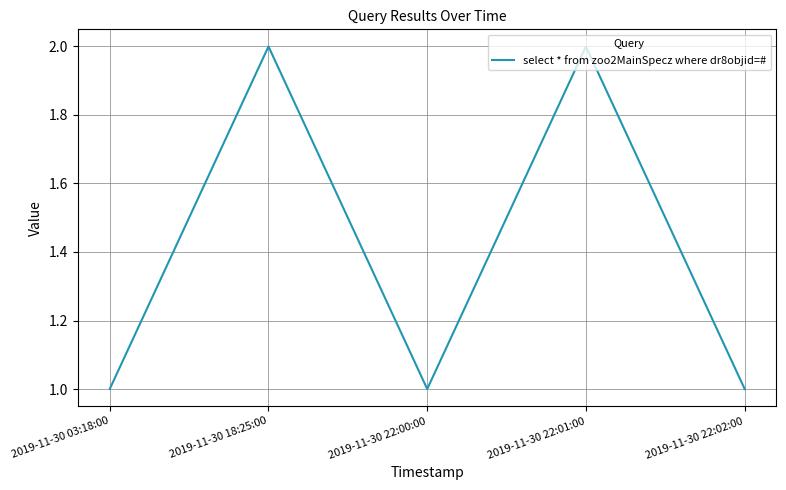

What position from the right is 2019-11-30 18:25:00?

4